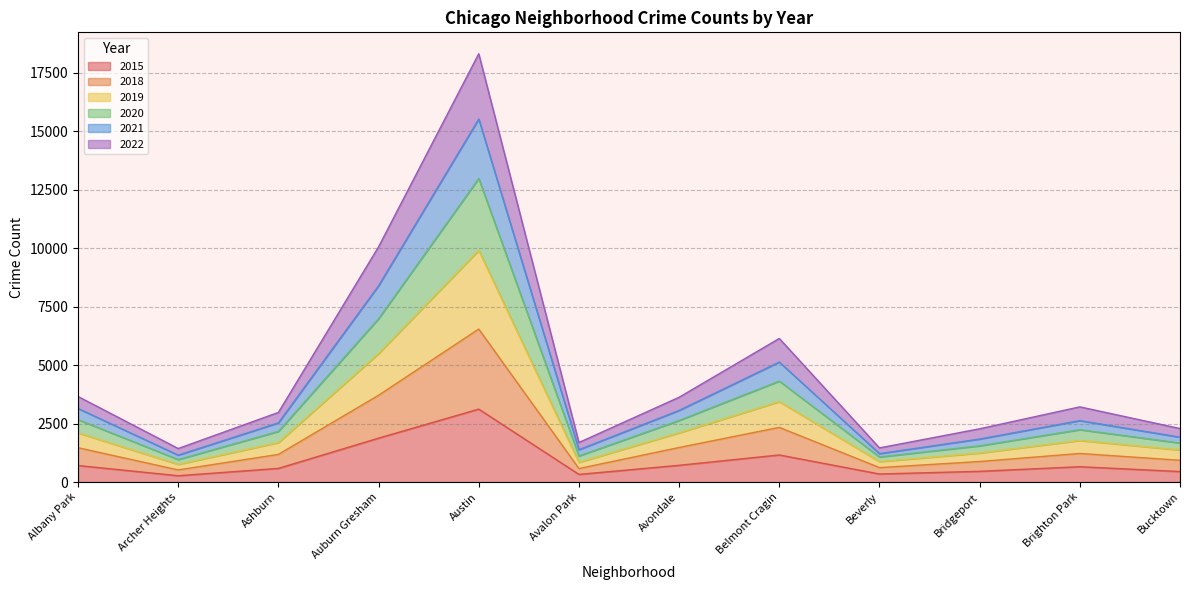

Which category has the highest value across all series?

Austin